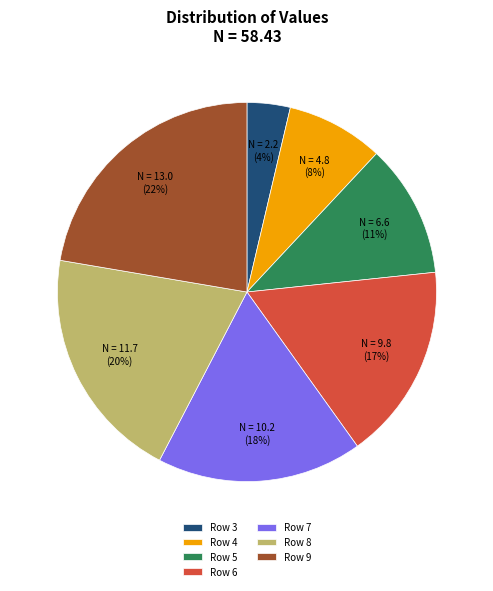

Is the sum of Row 5 and Row 7 greater than half?

No